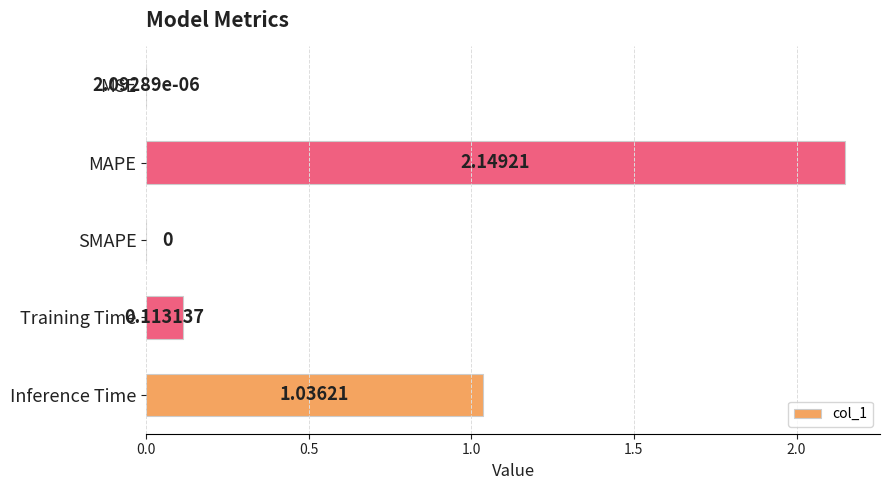

Where is the data nearest to the value 1?

Inference Time